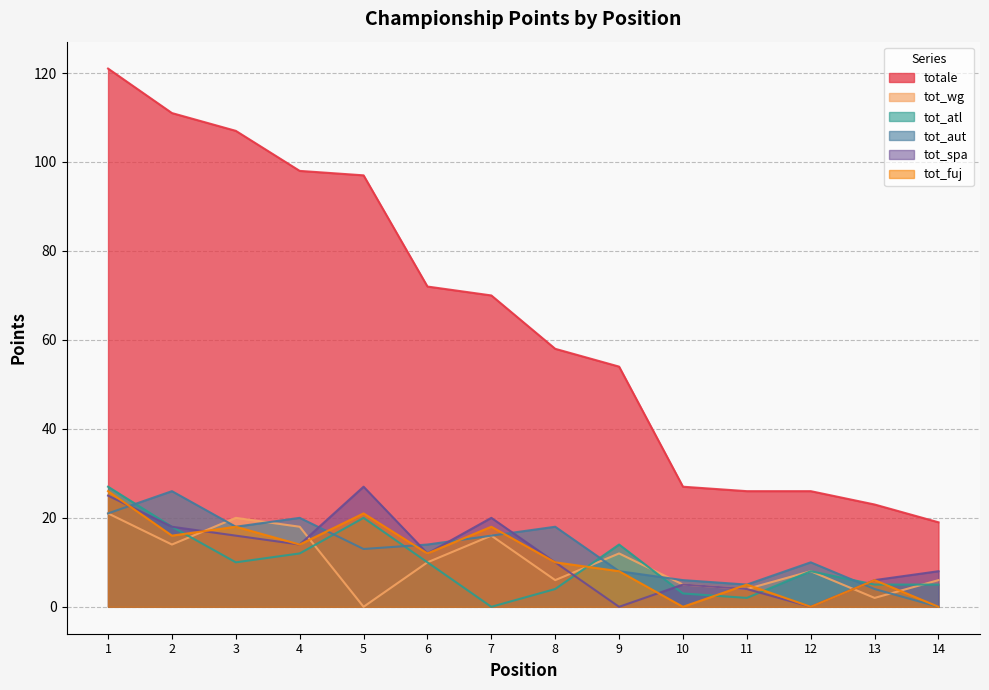

What is the difference between the maximum and minimum values in the tot_atl series?

27